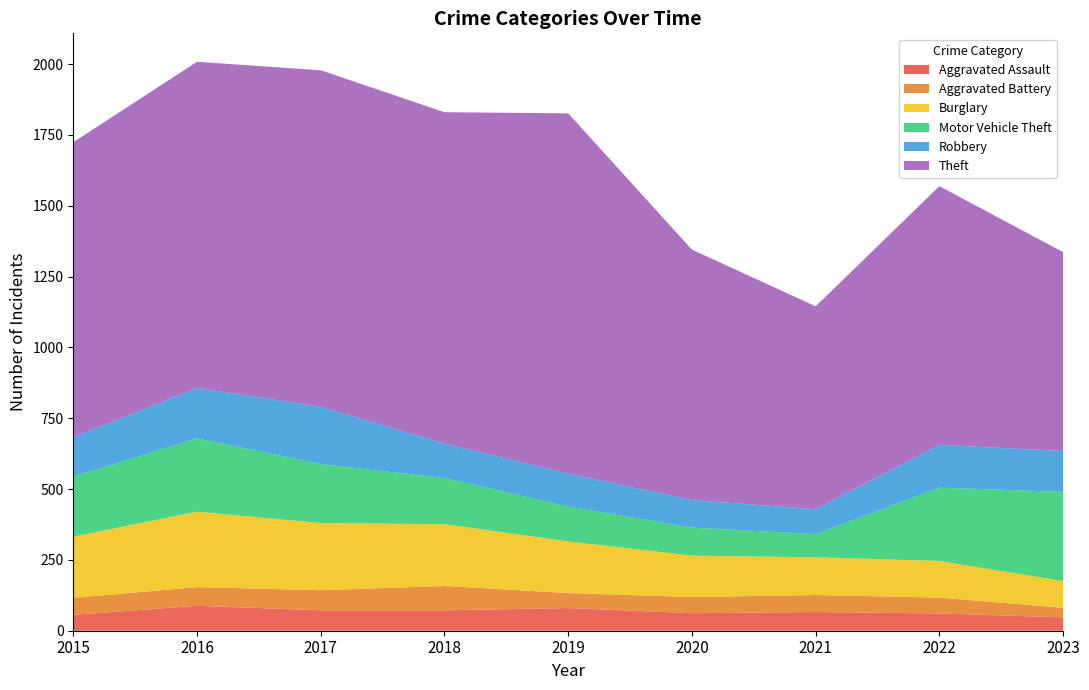

Reading left to right, transcribe all the data shown in this chart.

Aggravated Assault: 56	88	72	72	80	62	66	61	47
Aggravated Battery: 60	66	71	86	53	57	60	56	34
Burglary: 216	266	237	218	182	146	133	129	94
Motor Vehicle Theft: 212	259	208	163	123	99	82	259	315
Robbery: 139	178	202	121	116	97	88	151	144
Theft: 1041	1151	1188	1170	1272	884	716	913	702